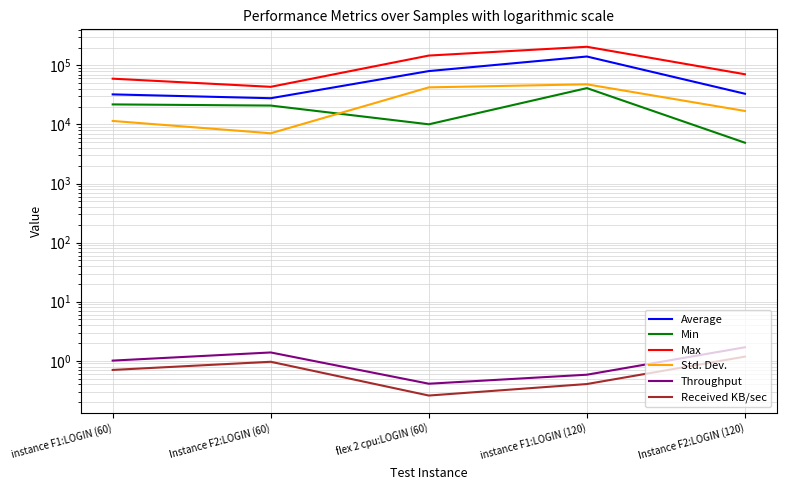

How many series are shown in this chart?

6